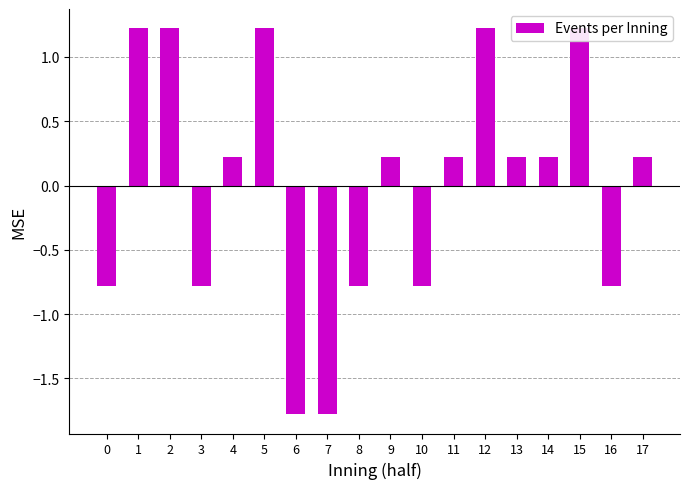

List the labels in order of value, smallest first.

6, 7, 0, 3, 8, 10, 16, 4, 9, 11, 13, 14, 17, 1, 2, 5, 12, 15